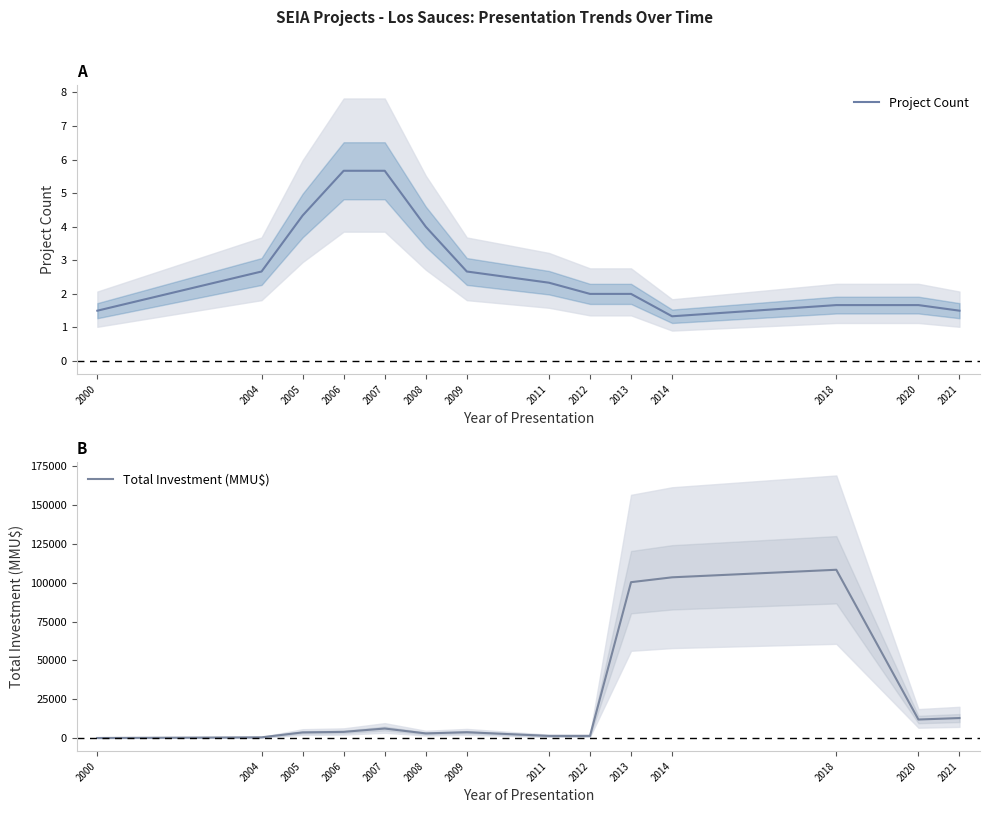

Which has a higher value, 2013 or 2014?

2013